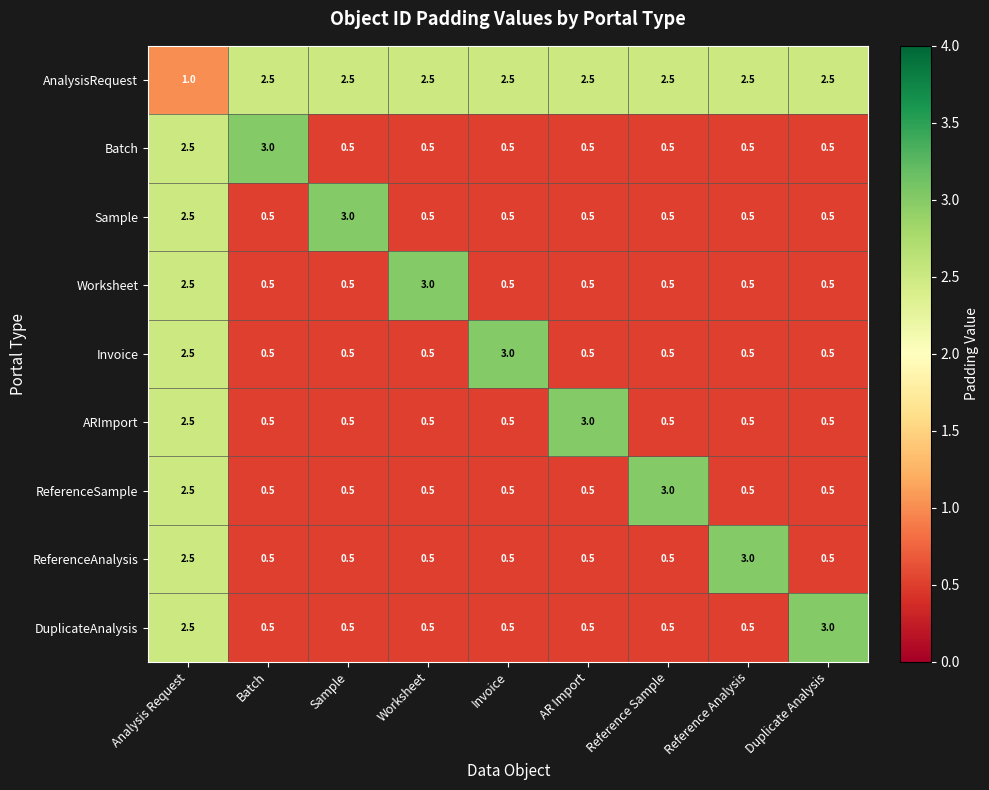

Which category has the highest value in the Invoice series?

Invoice